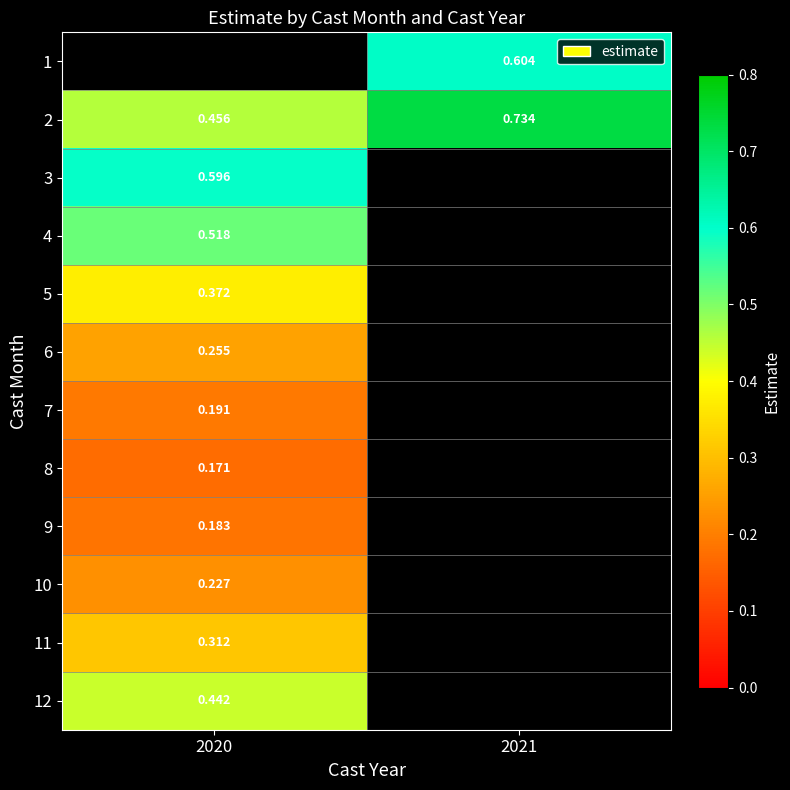

Count the number of categories in the chart.

2